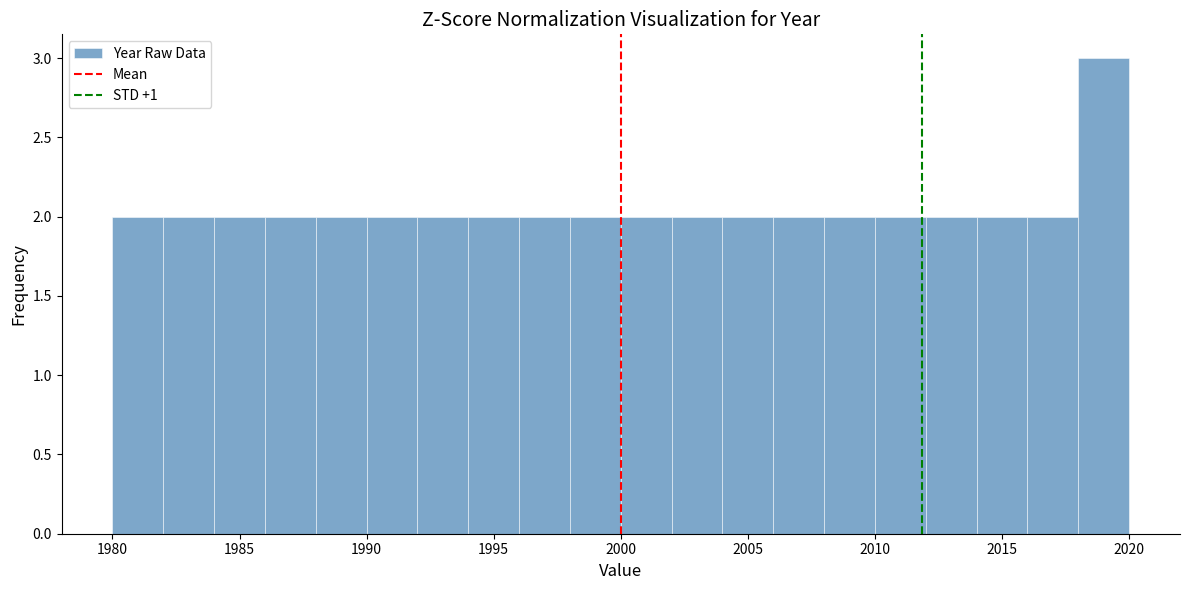

Over which range of the x-axis is the bar tallest?

2018 to 2020